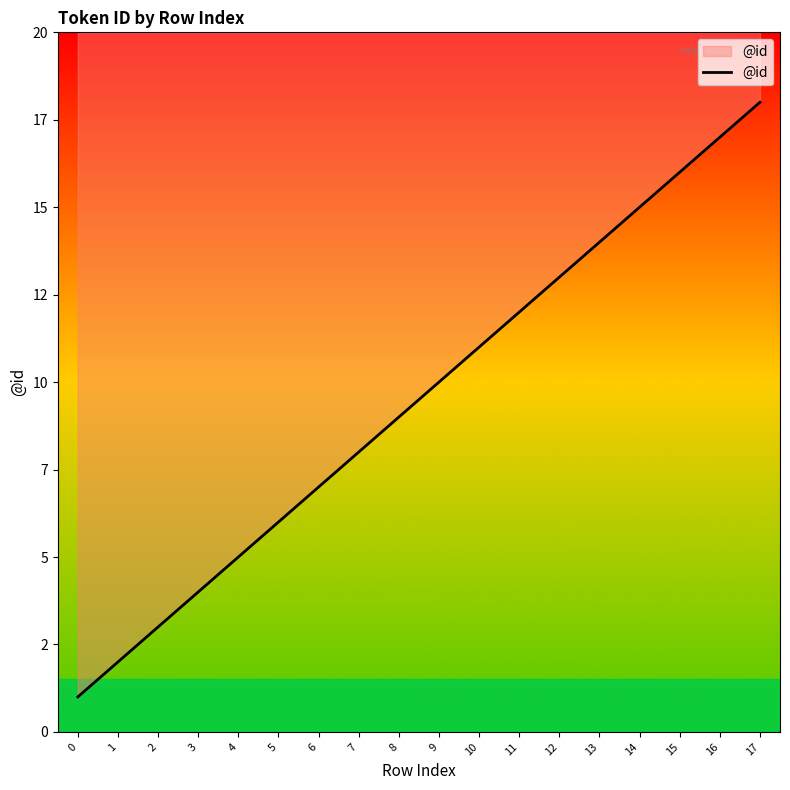

Reading right to left, what are all the values shown in this chart?

18	17	16	15	14	13	12	11	10	9	8	7	6	5	4	3	2	1